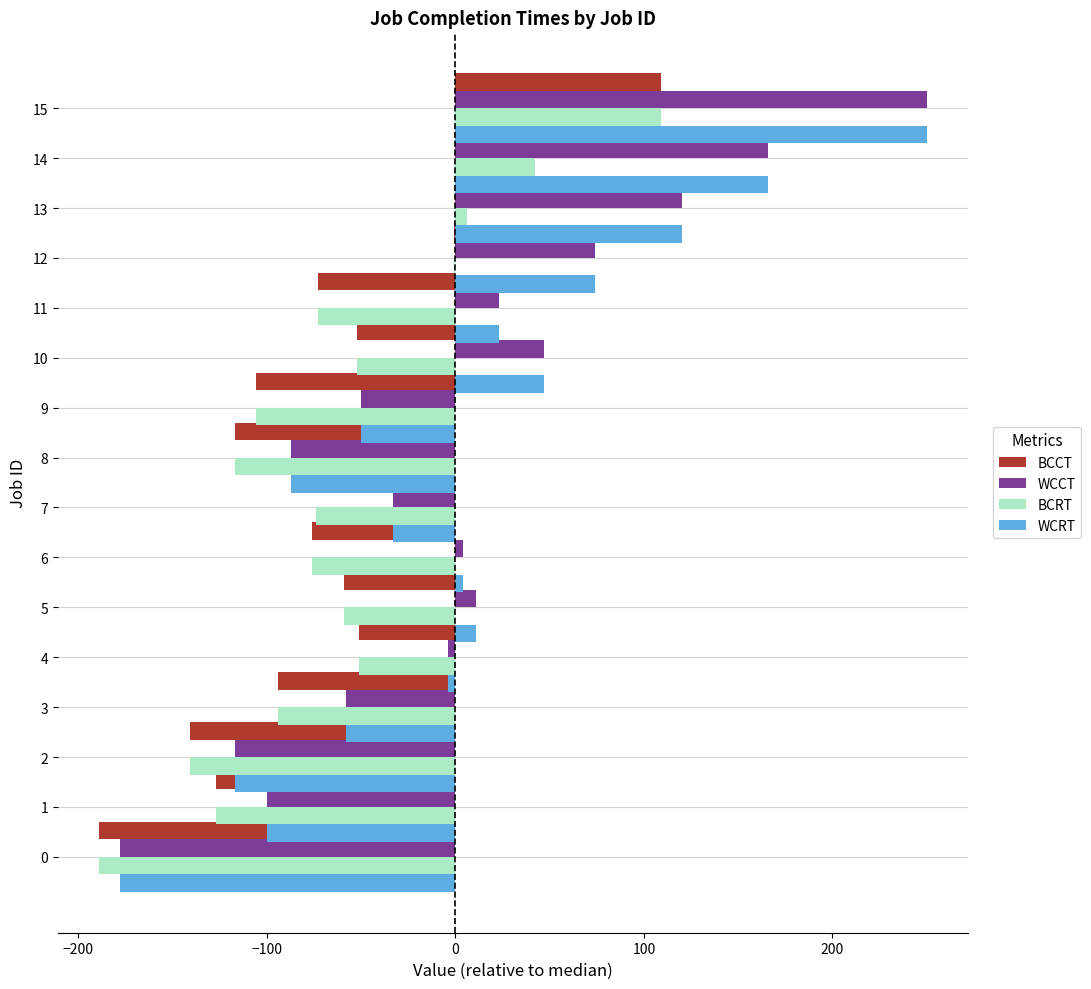

What position from the right is 7?

9